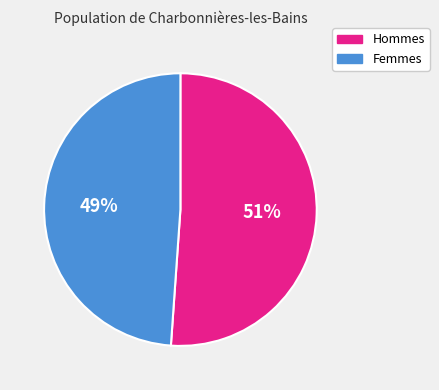

To the nearest percent, what is the difference between the largest and smallest slice percentages?

2%